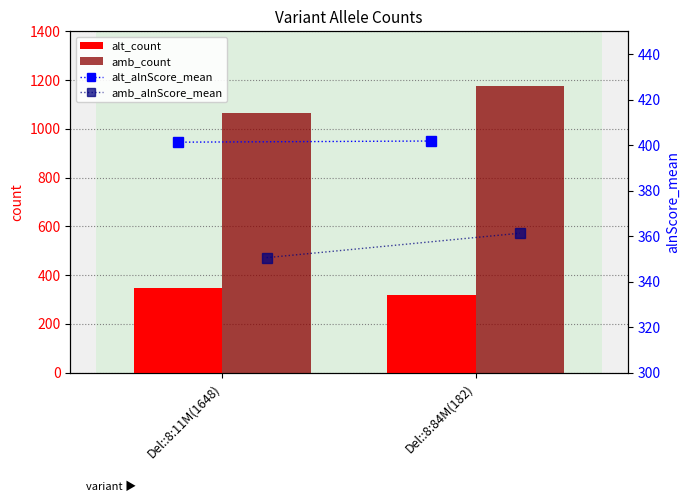

What is the highest value of the alt_count series?

346.0